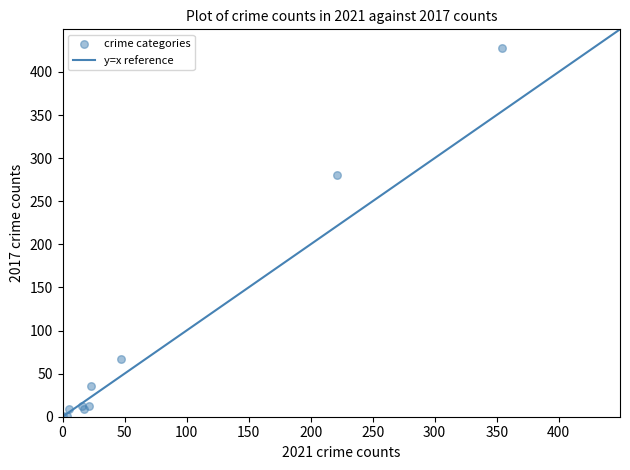

What Y value in the scatter plot is closest to 214?

280